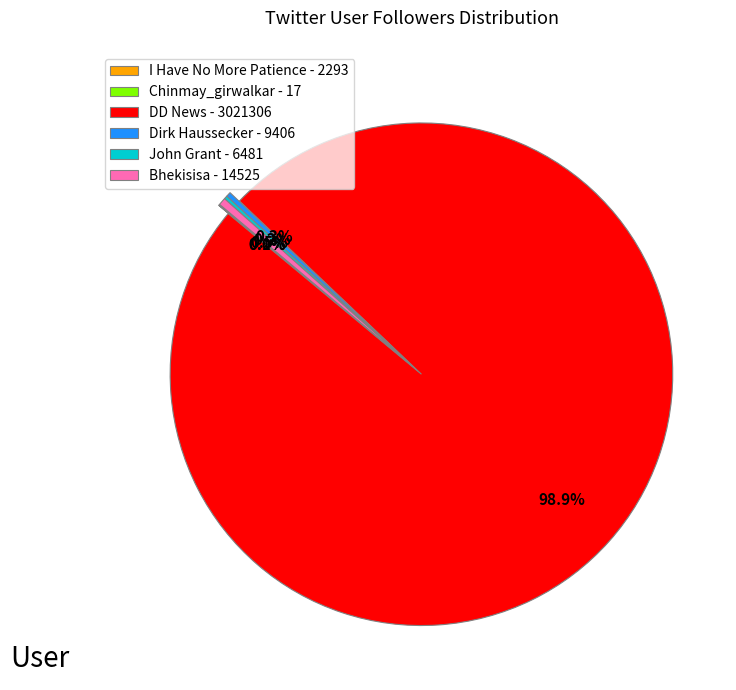

Which slice represents more than half of the pie?

DD News